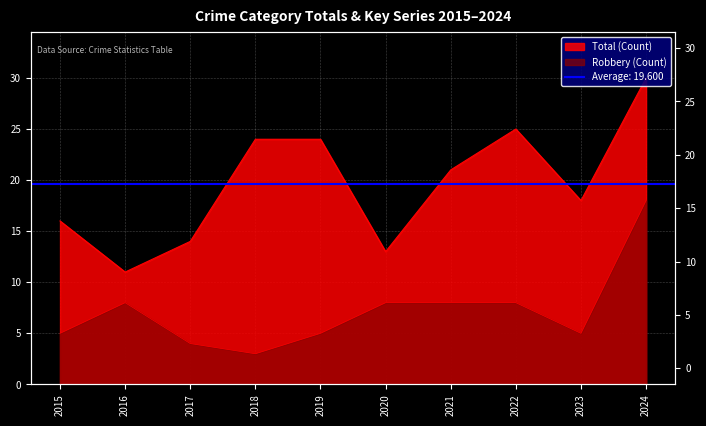

At how many categories does at least one series exceed 5?

10